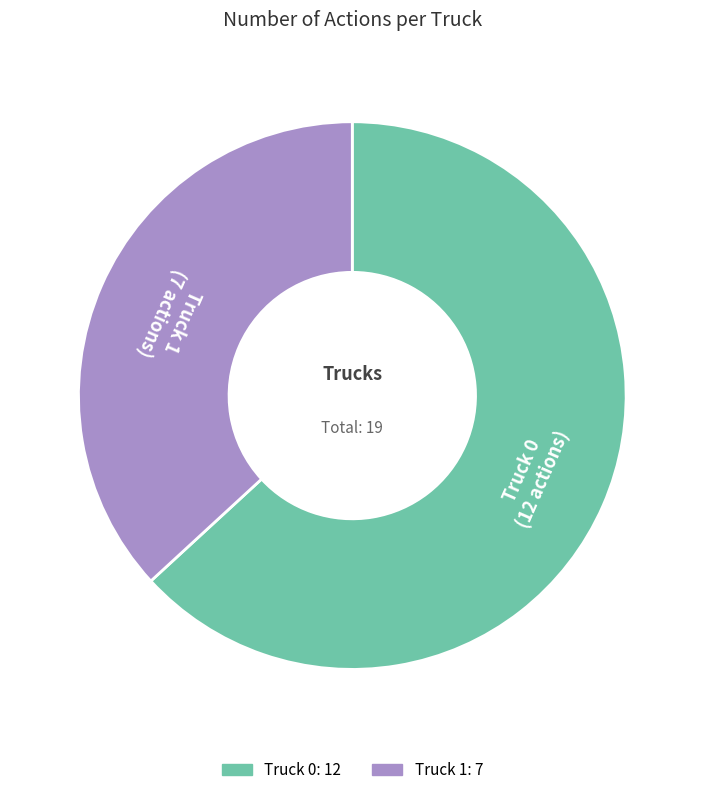

Rank the categories by value from highest to lowest.

Truck 0, Truck 1